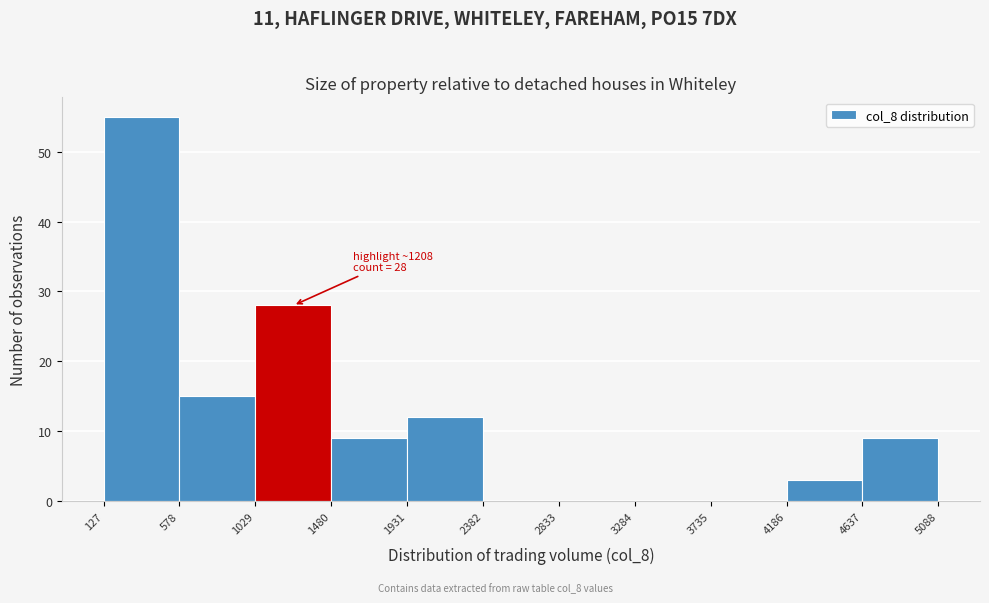

Over which range of the x-axis is the bar tallest?

127 to 578